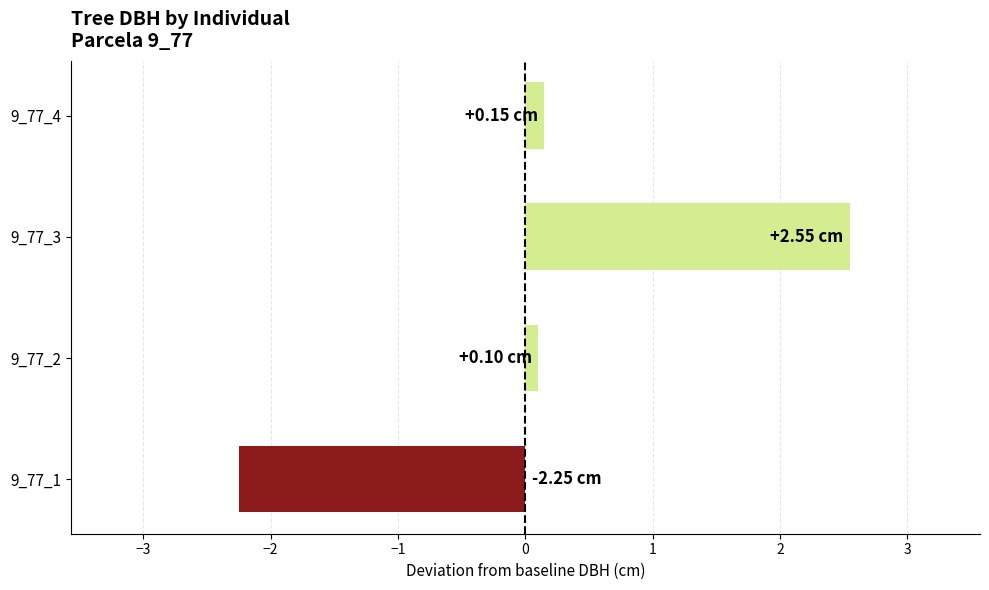

What is the difference between the maximum and minimum values?

4.8